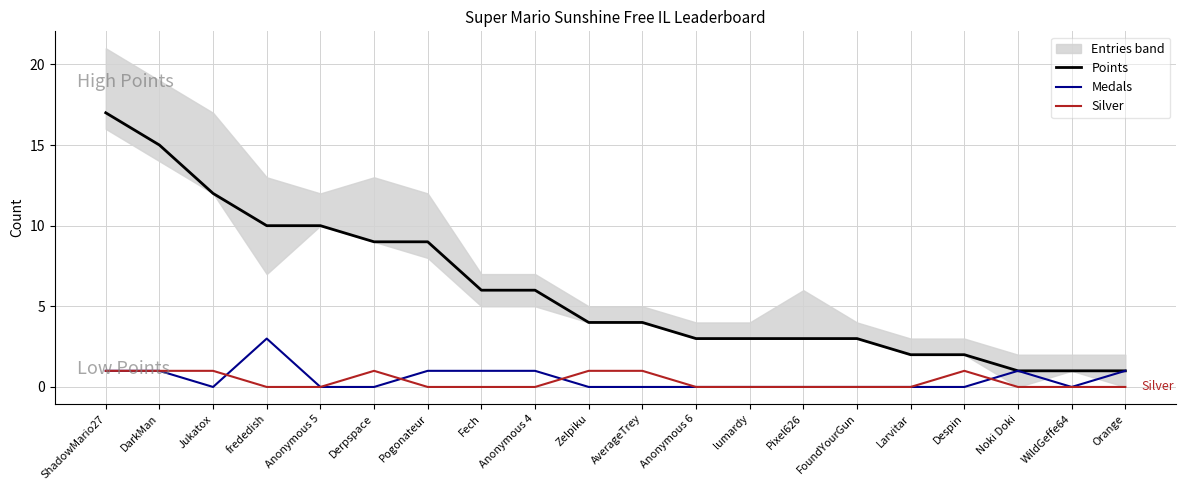

Rank the series by their maximum value, from lowest to highest.

Silver, Medals, Points